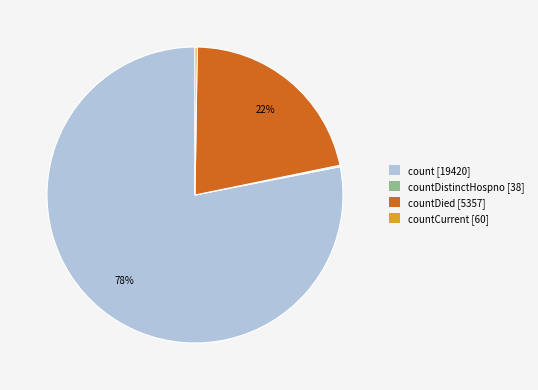

To the nearest percent, what is the average slice percentage?

25%